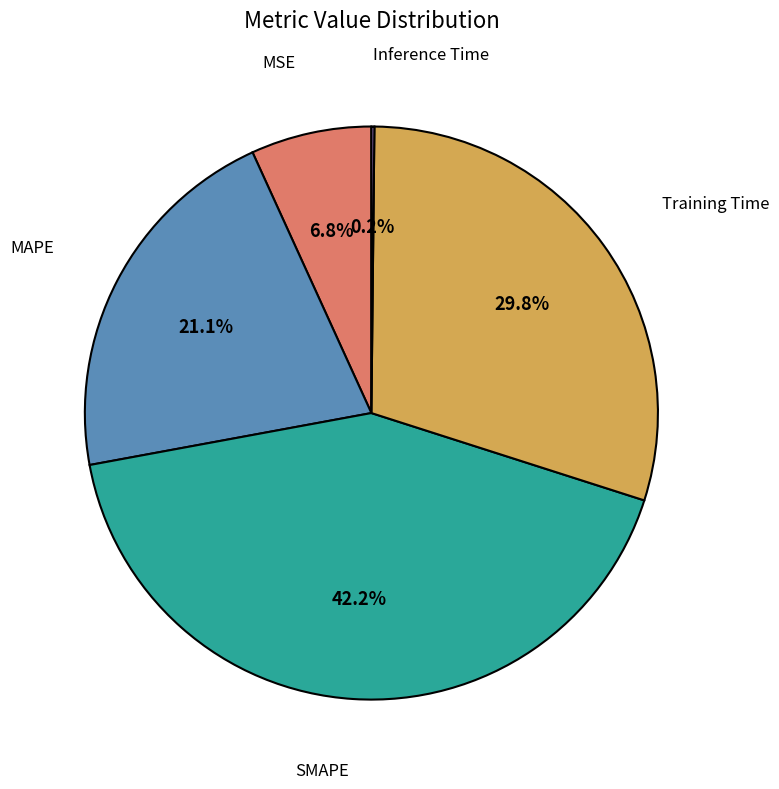

Is there a majority slice in this chart?

No